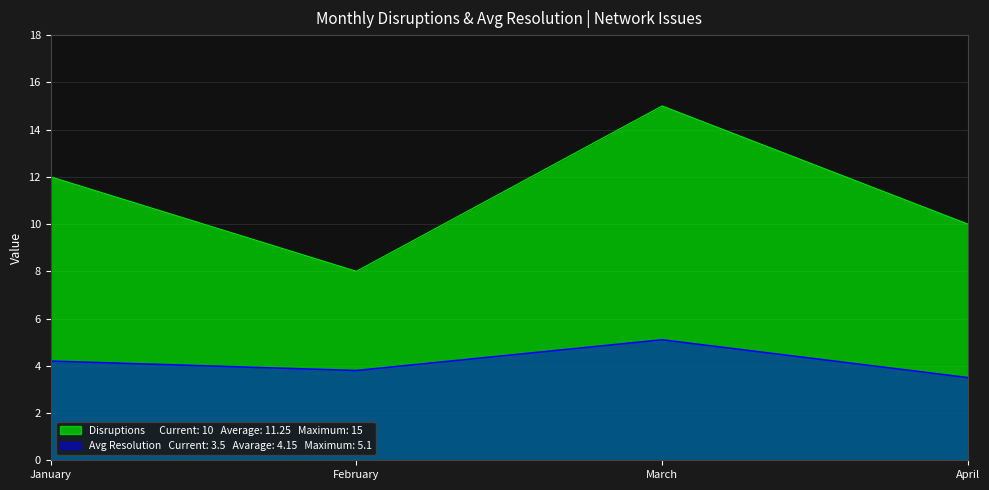

True or false: Disruptions and Avg Resolution (hrs) intersect in this chart.

False